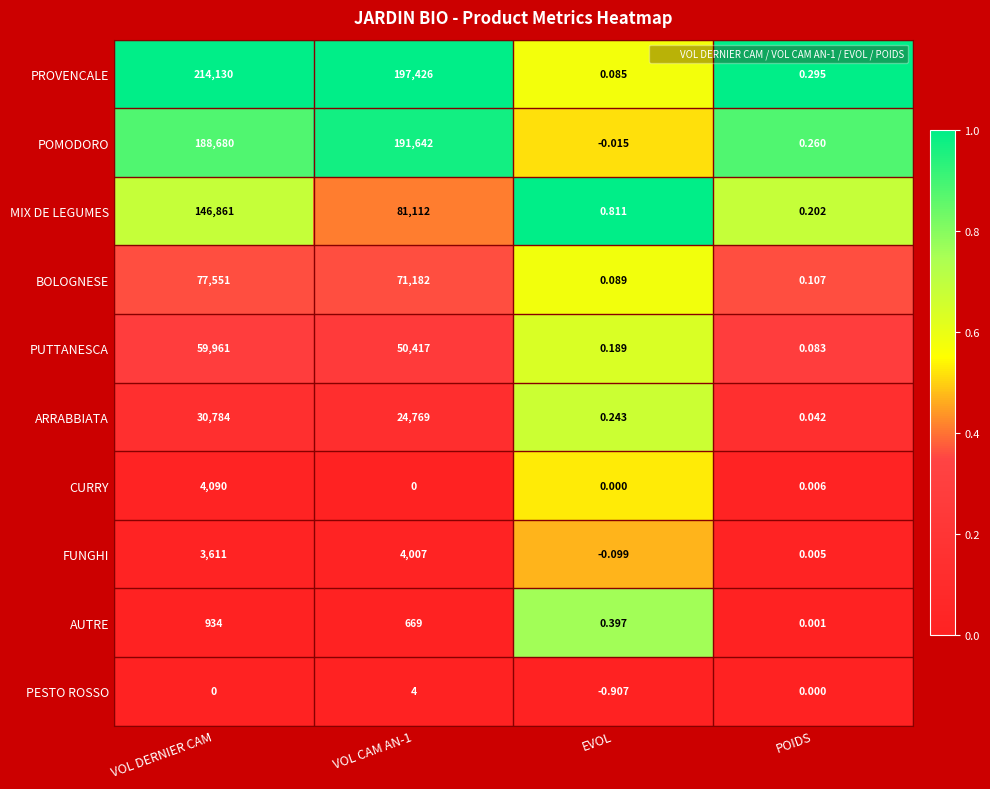

Count the number of data series in this chart.

10